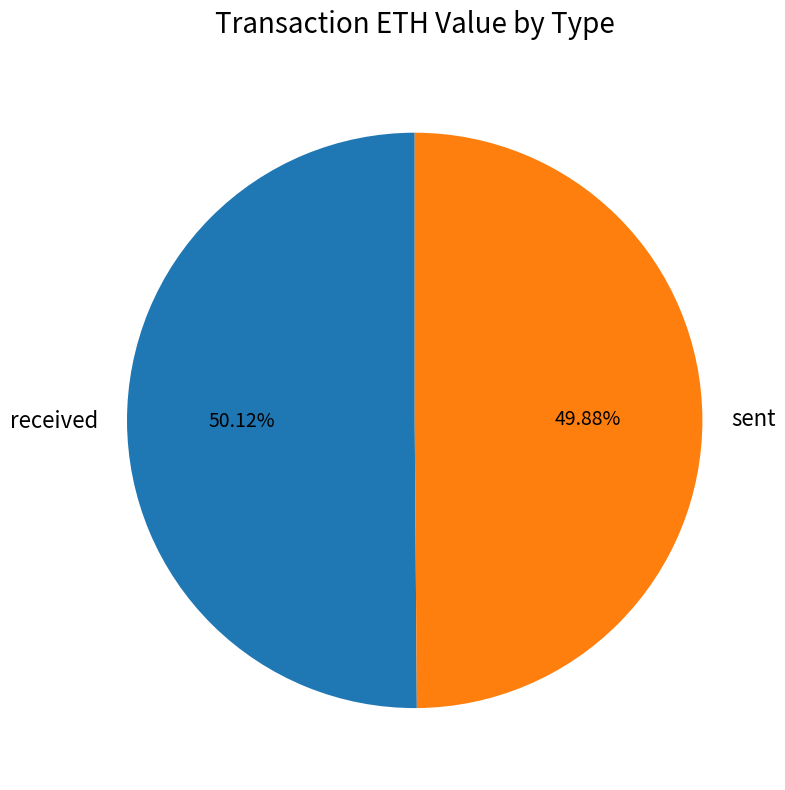

Does any single category account for the majority?

Yes